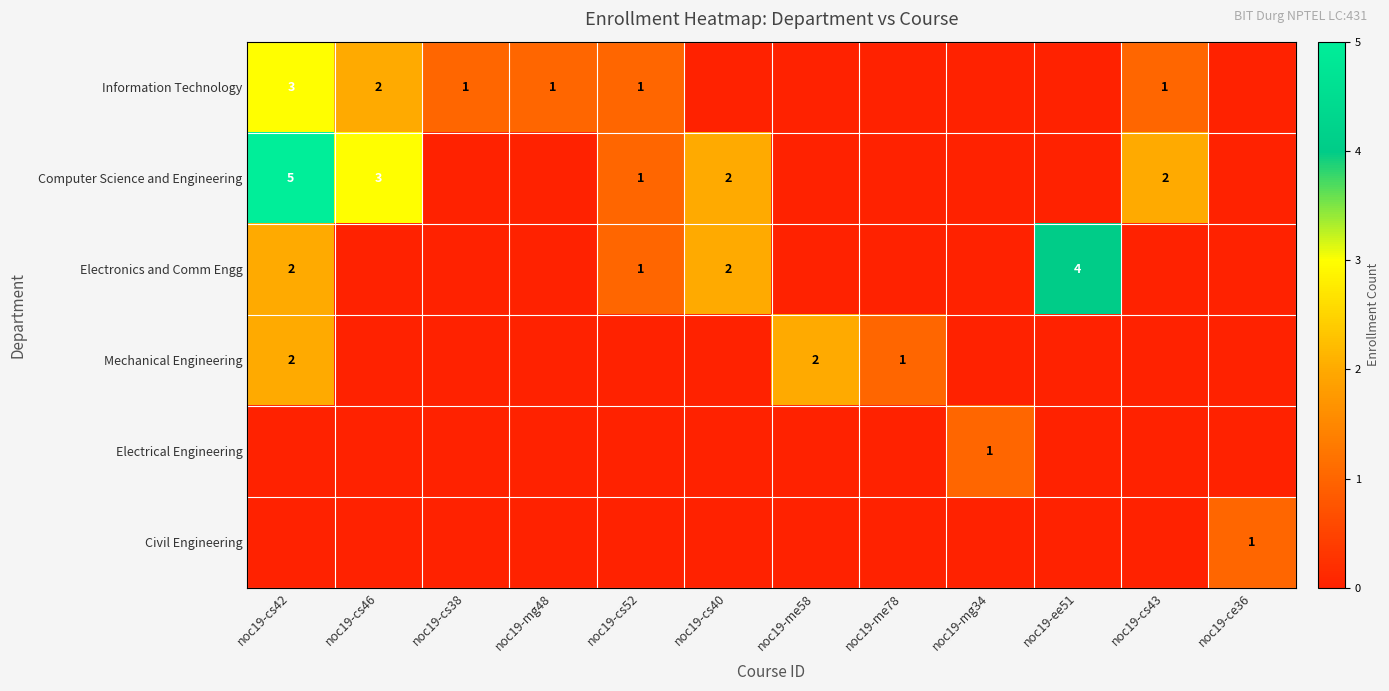

The Mechanical Engineering series shows 1 at noc19-me78. True or false?

True